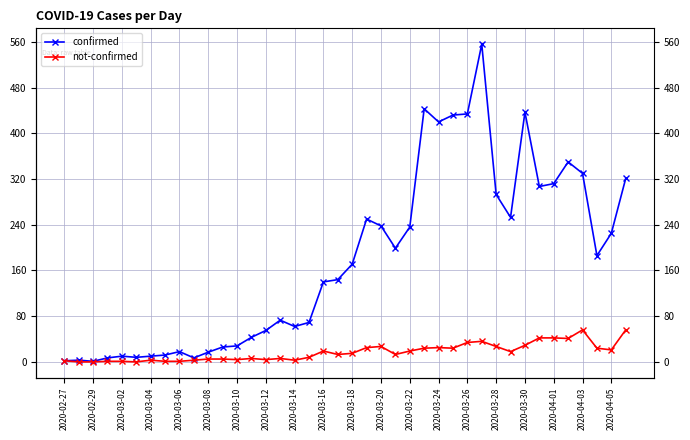

True or false: not-confirmed and confirmed intersect in this chart.

False